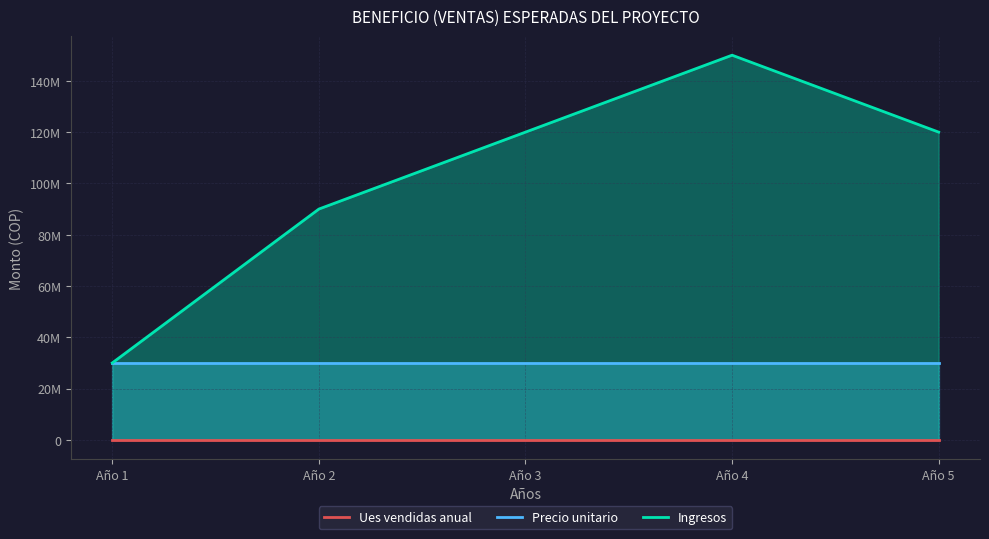

True or false: Precio unitario has a value of 20826617 at Año 1.

False